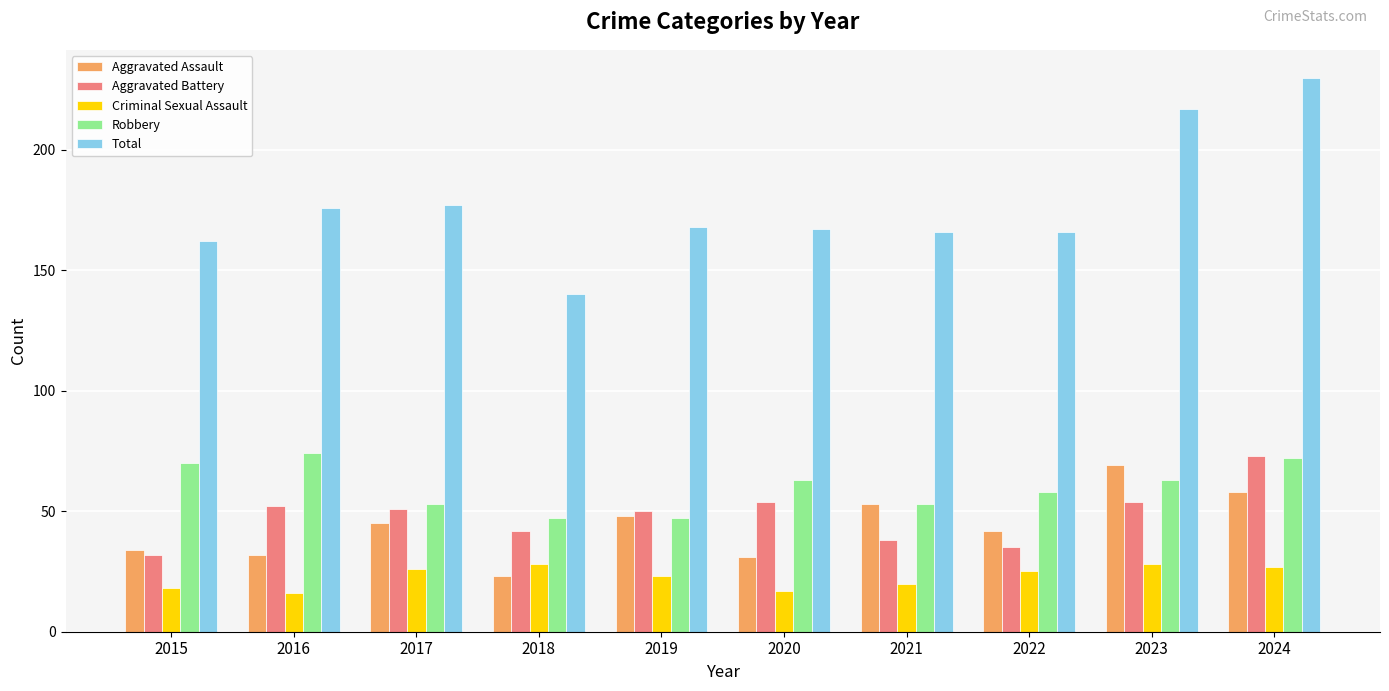

Which category has the highest value in the Aggravated Battery series?

2024